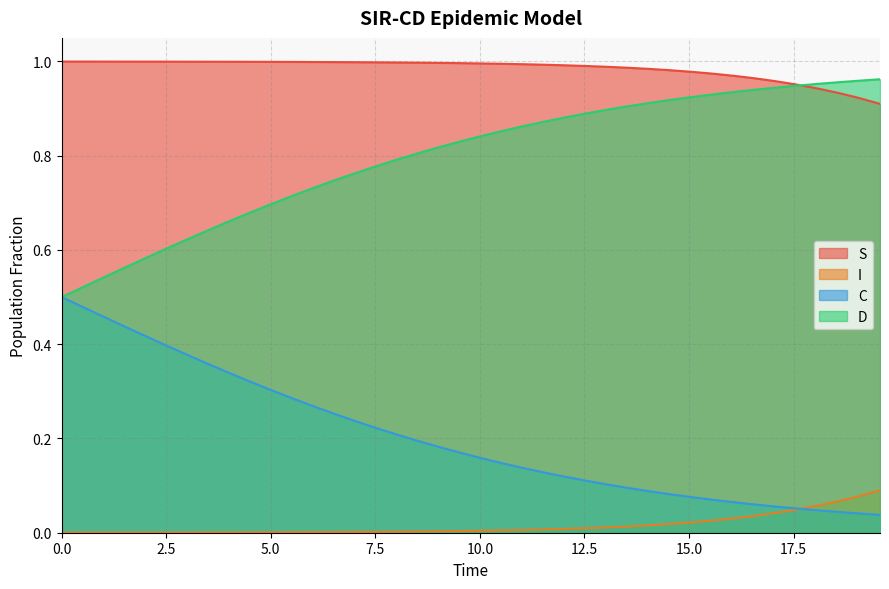

Does the chart have visible grid lines?

Yes